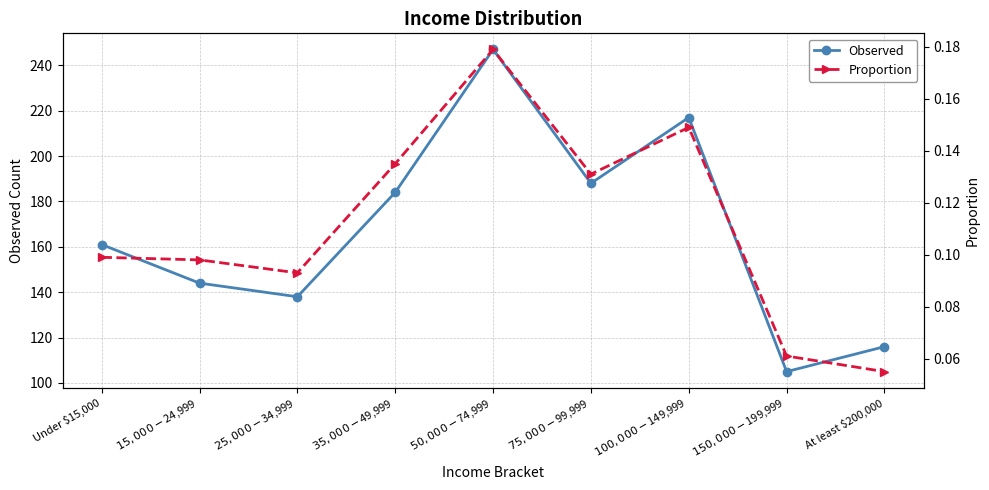

Does the chart display data point markers on the line(s)?

Yes